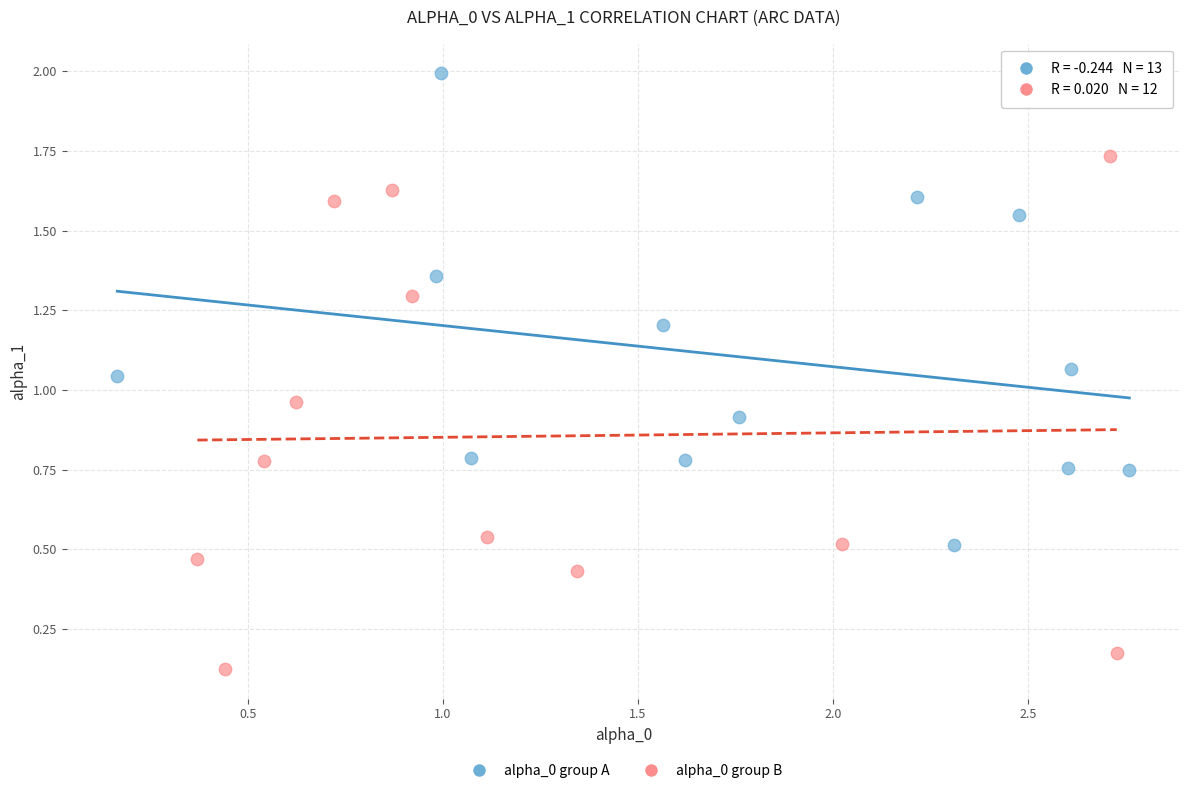

Which series contains the highest Y value?

alpha_0 group A